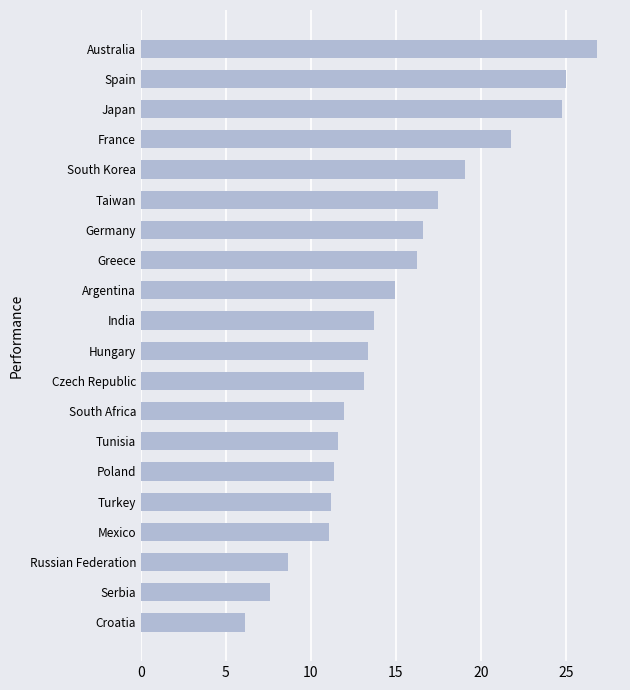

At which label is the value closest to 16?

Greece